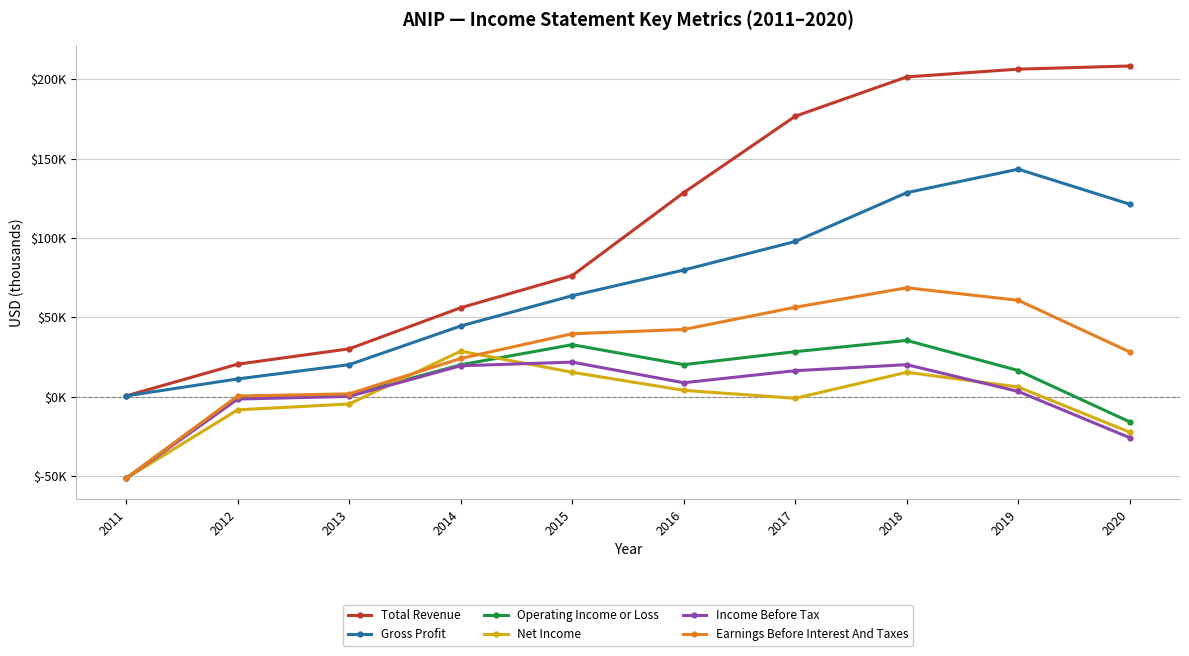

At which category does the chart reach its minimum across all series?

2011